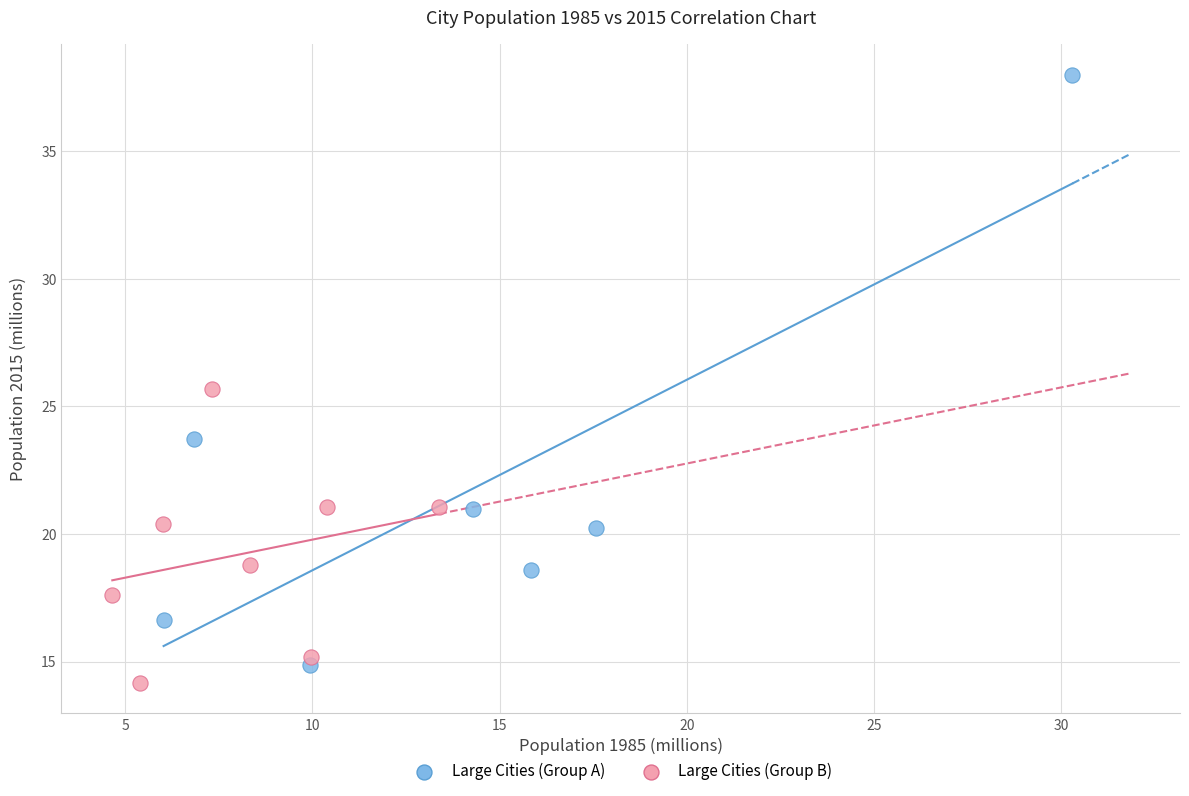

Which series reaches the maximum Y coordinate?

Large Cities (Group A)